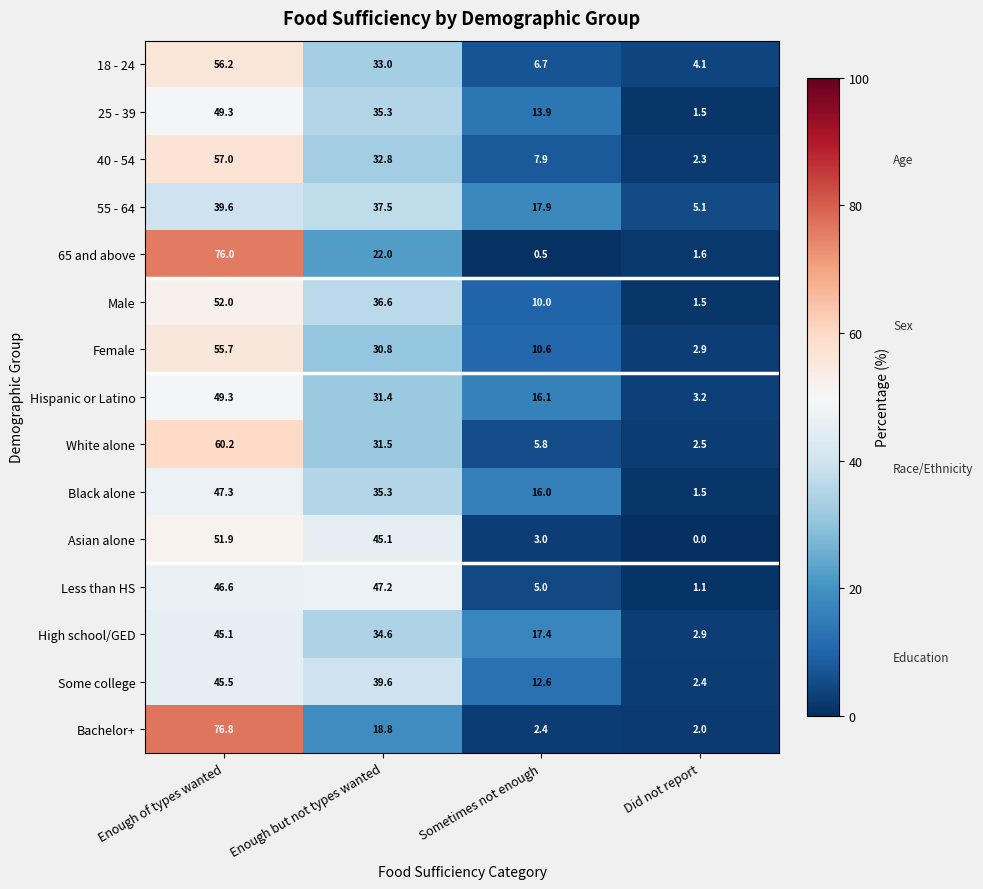

What is the difference between the Asian alone values at Did not report and Sometimes not enough?

3.0